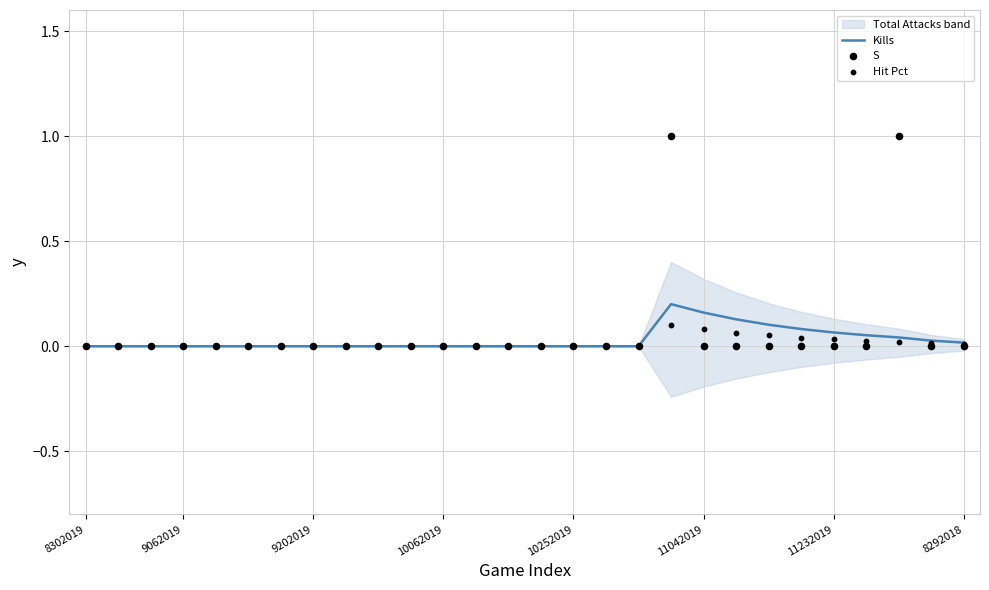

The Kills series shows 0.1 at 9202019. True or false?

False